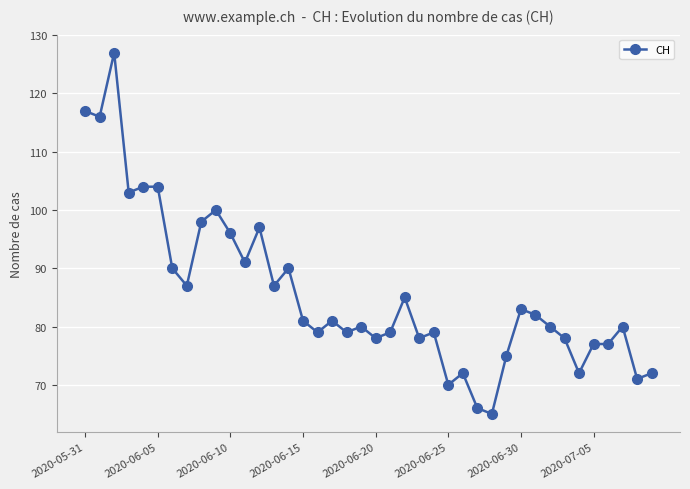

How many lines are shown in the chart?

1